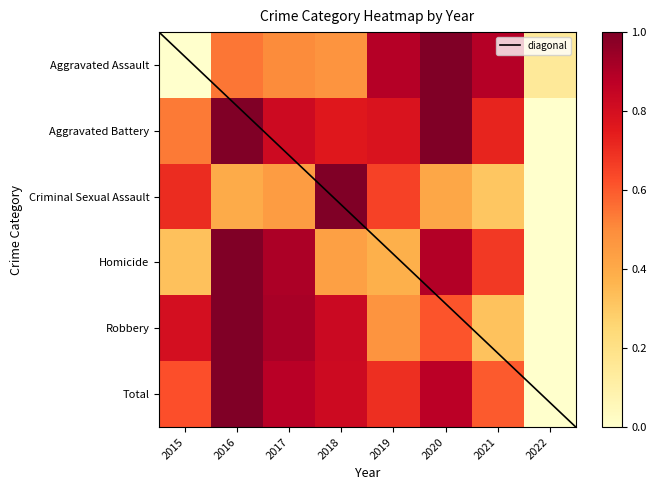

What is the difference between the maximum and minimum values in the Robbery series?

1.0